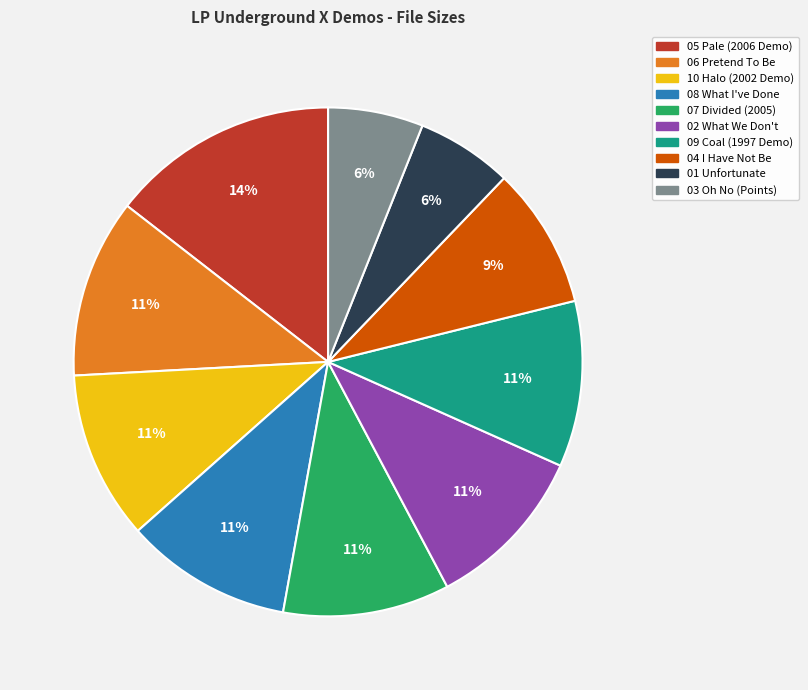

What percentage is the 04 I Have Not Be slice, to the nearest percent?

9%